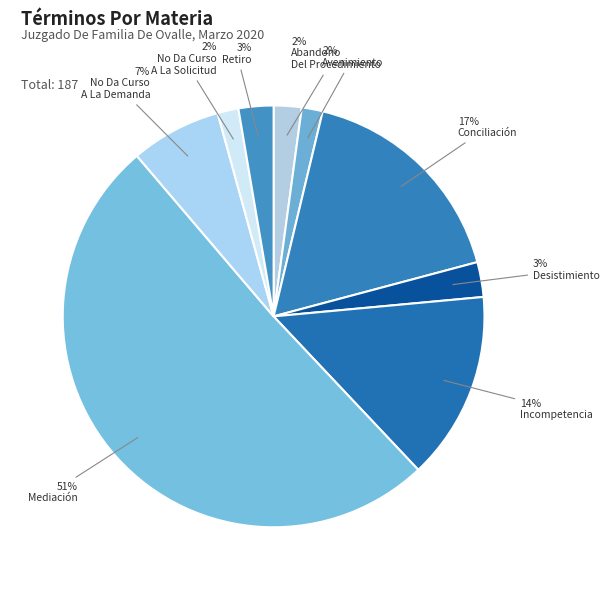

Count the number of slices in the pie.

9